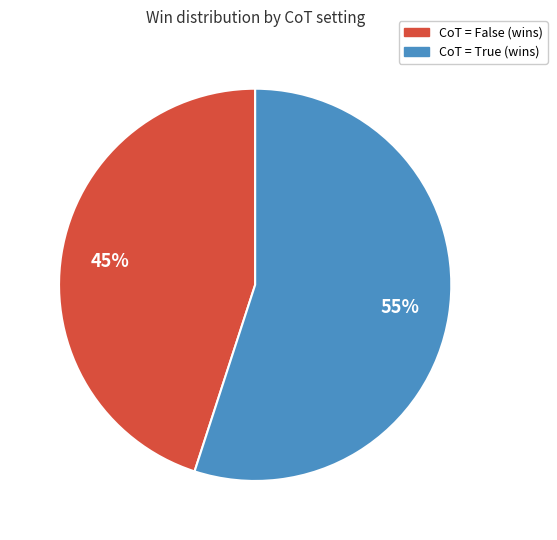

Is there any slice that represents more than half of the pie?

Yes